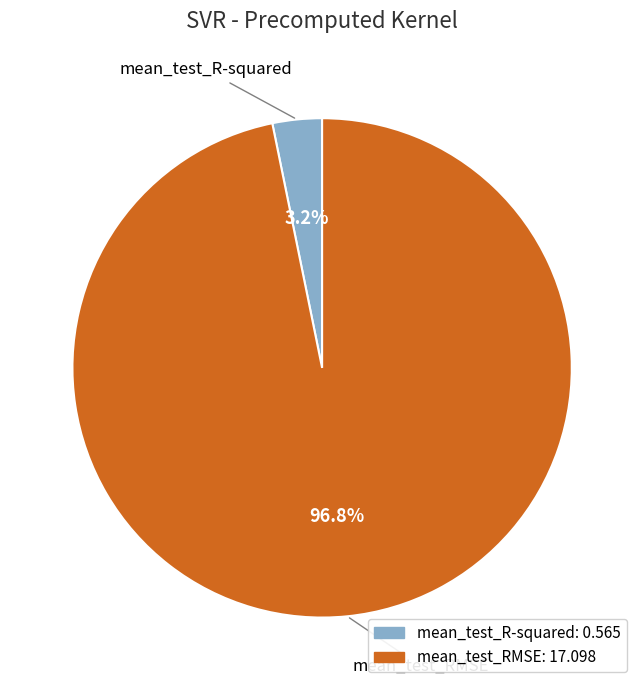

To the nearest percent, what is the average slice percentage?

50%